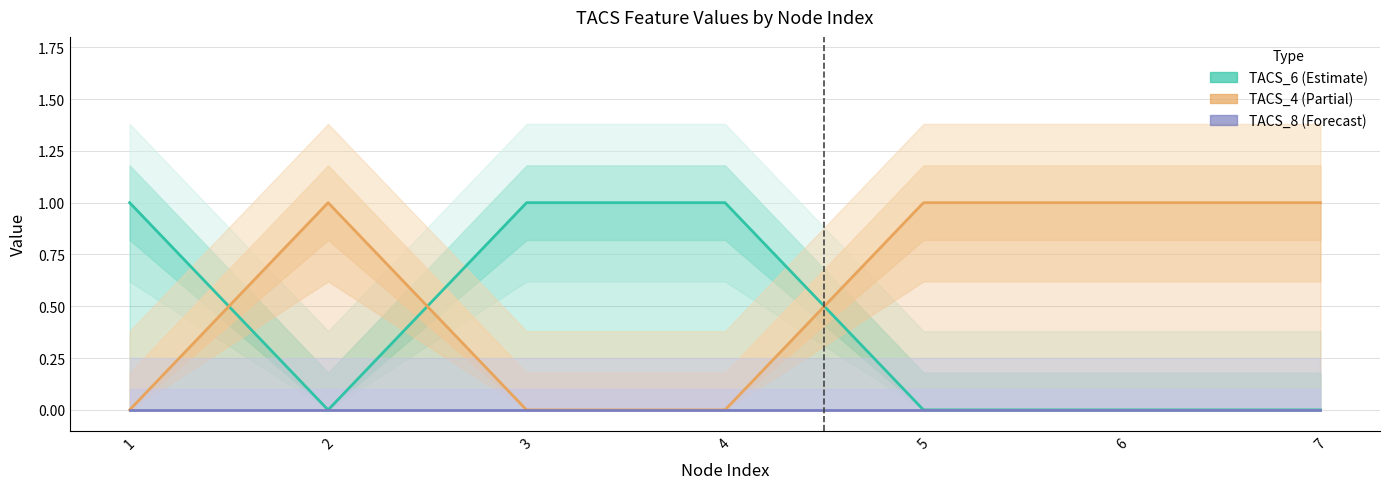

Which series changed the most between 4 and 6?

TACS_6 (Estimate)